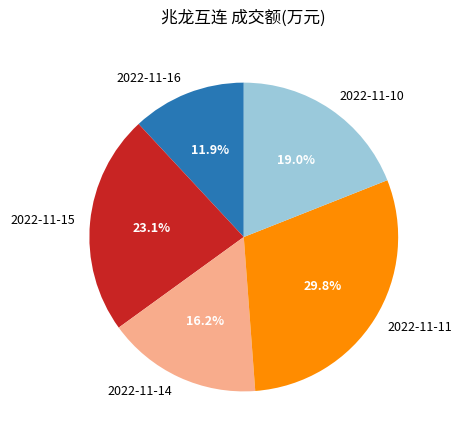

What is the largest slice in the pie chart?

2022-11-11